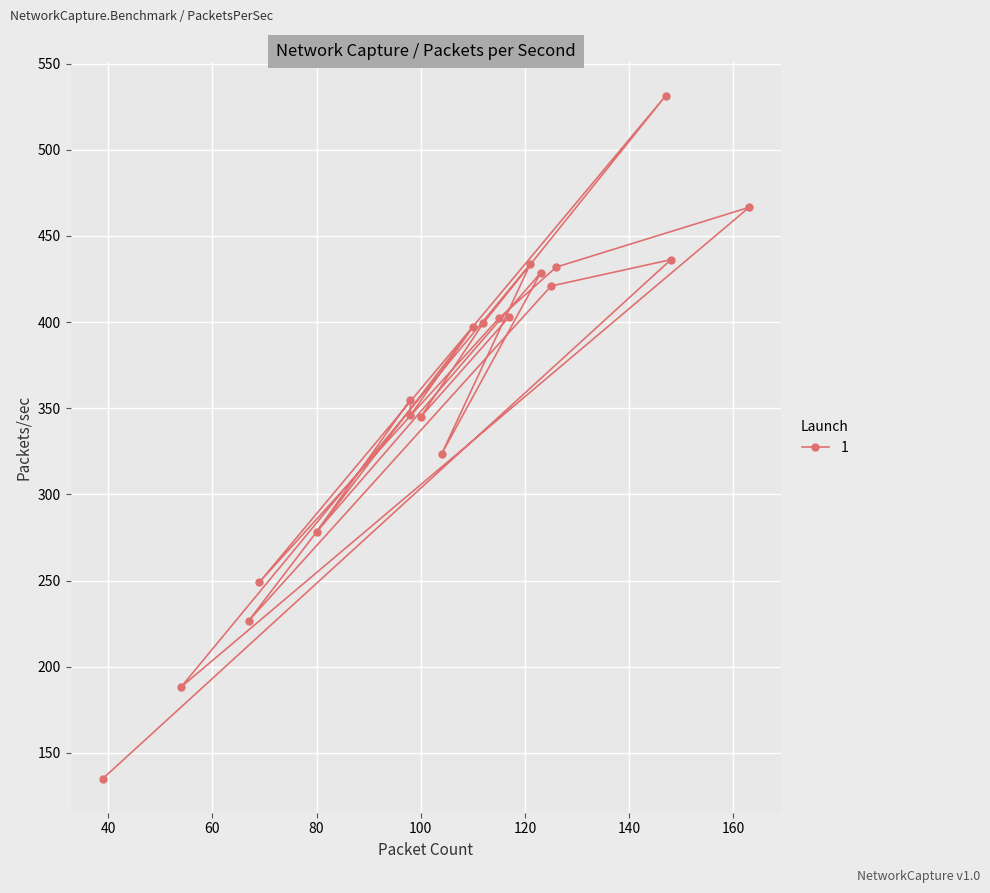

Is it true that the value at 140 is 235.9?

False